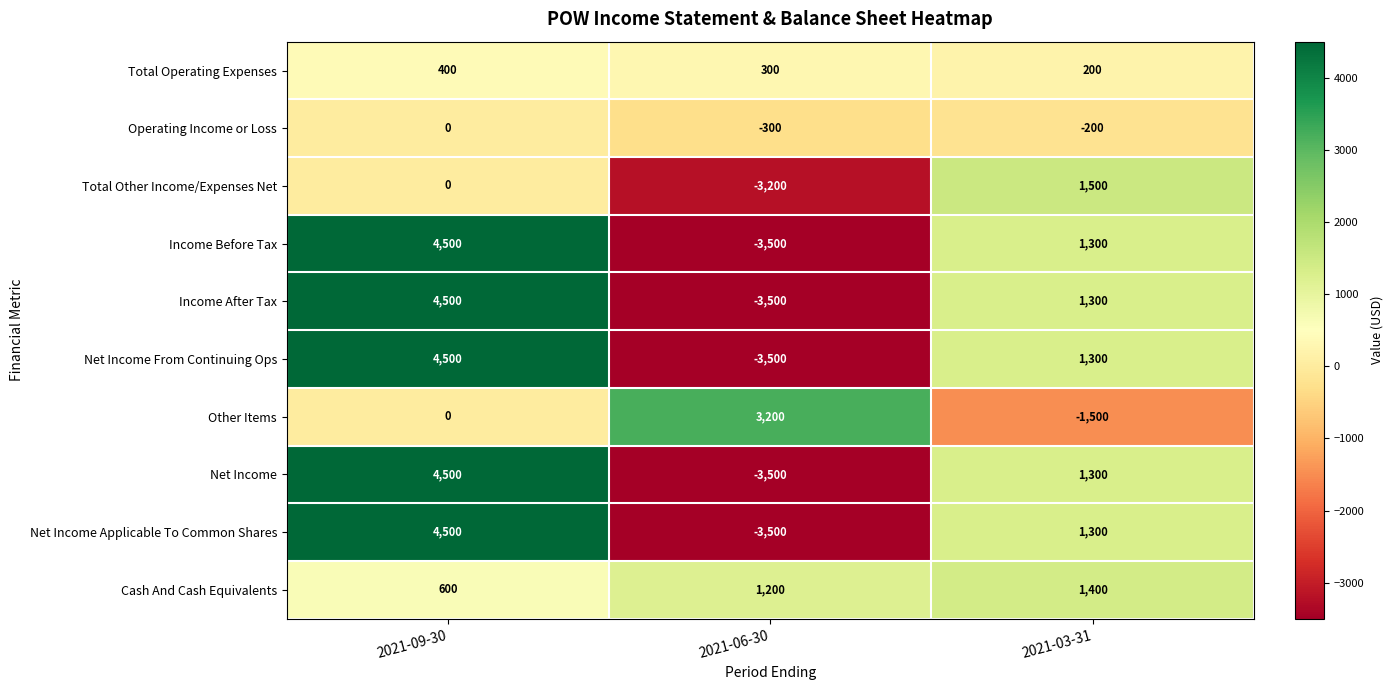

Is it true that Net Income Applicable To Common Shares equals 618 at 2021-03-31?

False